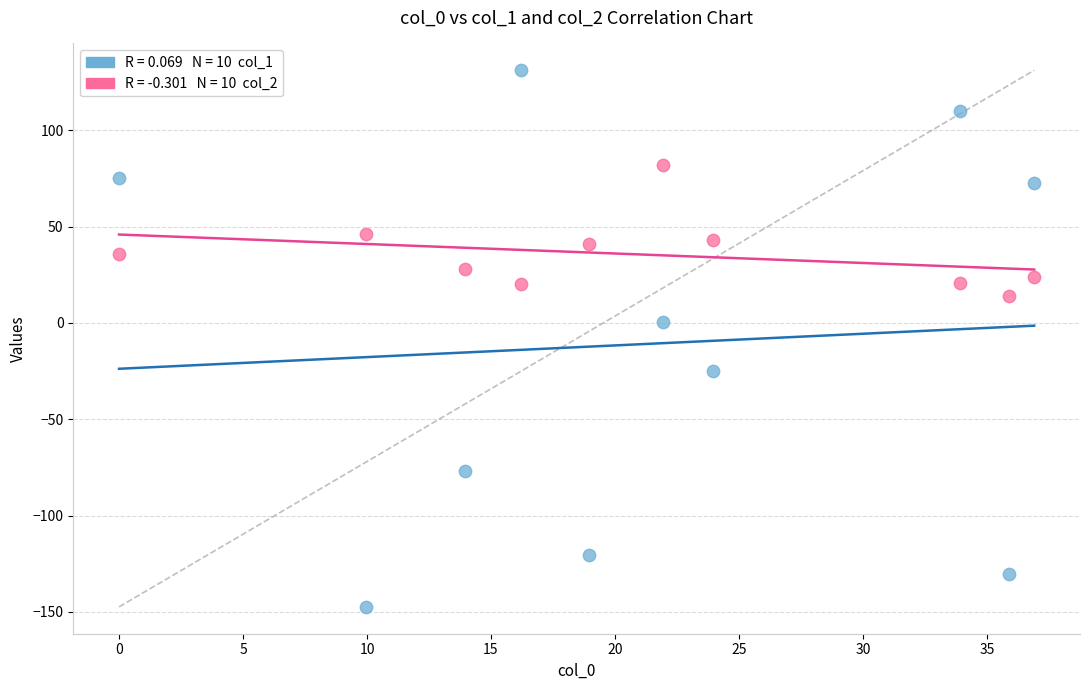

Across all data points, what is the range of Y values (max minus min)?

278.6